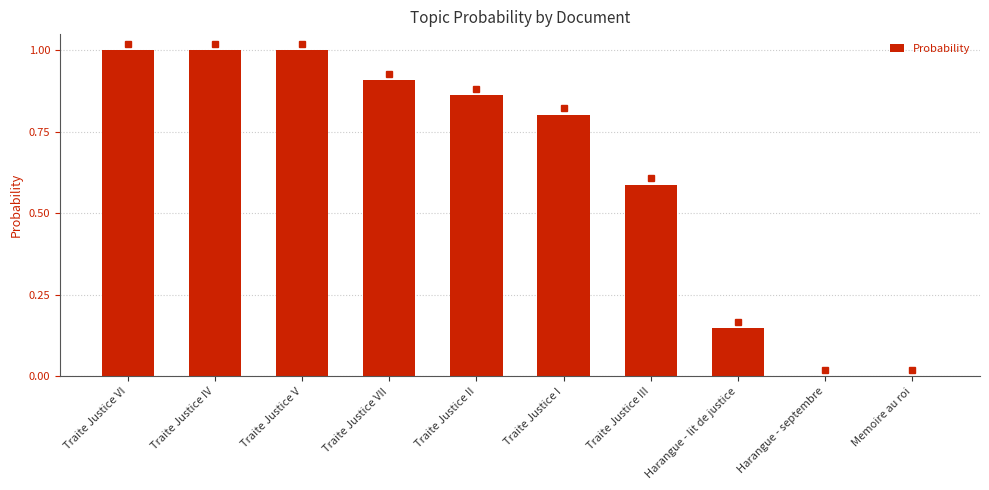

What is the sum of all values?

6.3